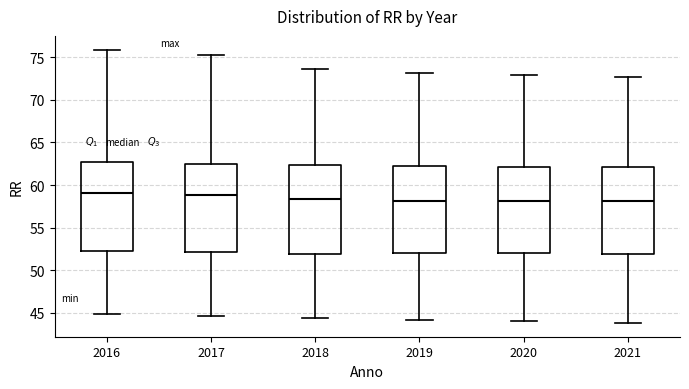

Reading left to right, transcribe this box plot: for each box, give where its median line is, the range the box spans, and where its two whiskers end, as read against the y-axis. The values are not printed on the chart, so give them approximately, as read against the axis.

2016: median 59.0, box 52.5 to 63.0, whiskers 45.0 to 76.0
2017: median 59.0, box 52.0 to 62.5, whiskers 44.5 to 75.5
2018: median 58.5, box 52.0 to 62.5, whiskers 44.5 to 73.5
2019: median 58.0, box 52.0 to 62.5, whiskers 44.0 to 73.0
2020: median 58.0, box 52.0 to 62.0, whiskers 44.0 to 73.0
2021: median 58.0, box 52.0 to 62.0, whiskers 44.0 to 72.5